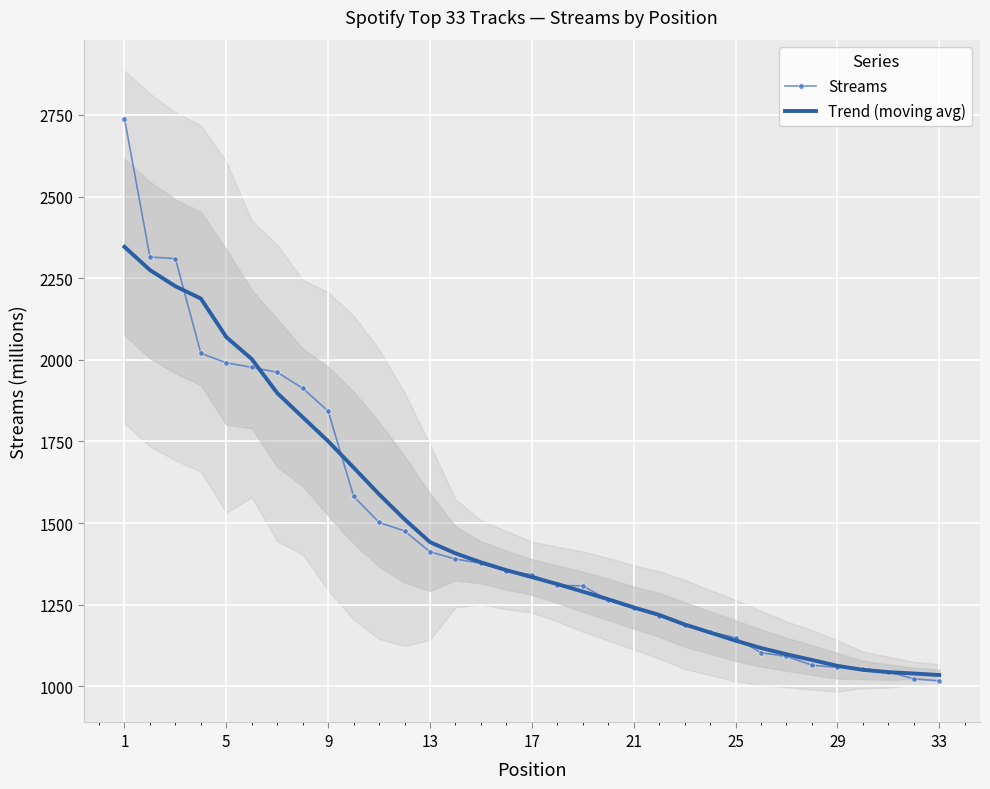

What is the lowest value of the Streams series?

1017.0